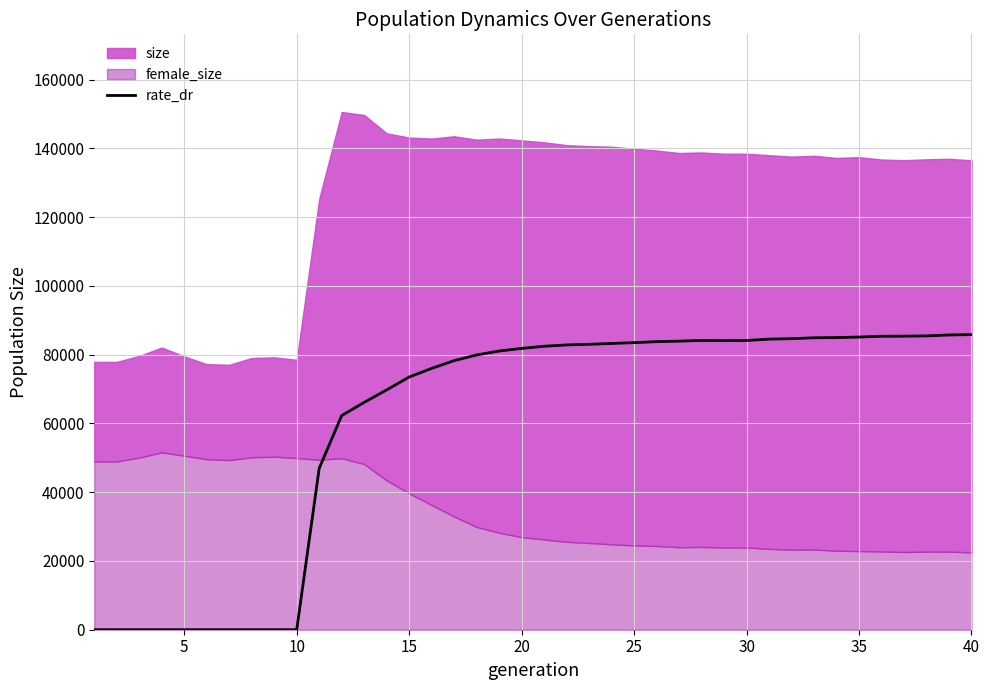

Reading left to right, extract all data points from this chart.

0.0	0.0	0.0	0.0	0.0	0.0	0.0	0.0	0.0	0.0	46948.4	62297.5	66121.3	69751.4	73507.5	76010.6	78269.4	79914.2	81056.1	81822.6	82447.3	82836.1	83008.7	83262.0	83491.4	83781.3	83939.6	84136.2	84068.6	84134.7	84516.0	84654.1	84912.3	84975.1	85123.1	85355.3	85377.9	85461.3	85729.1	85834.5